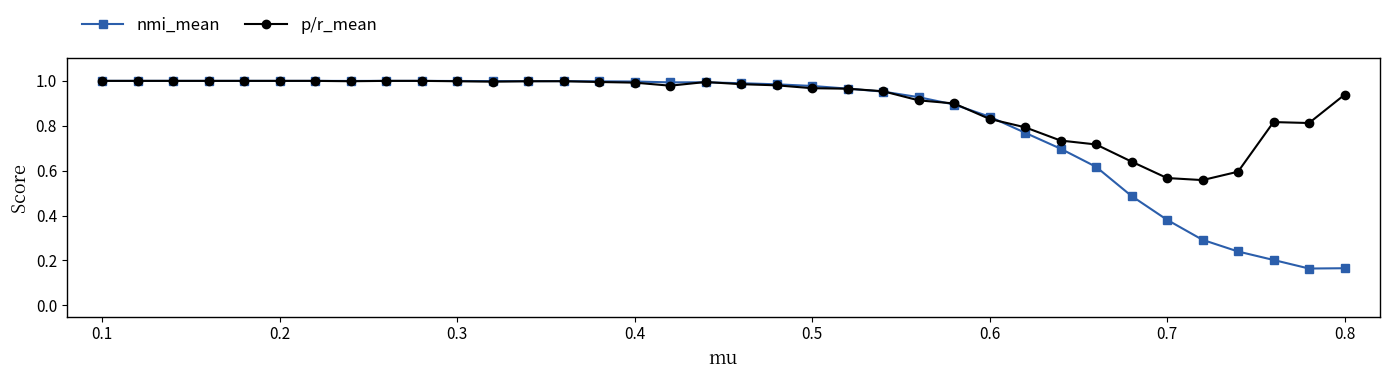

Which series has the largest total across all categories?

p/r_mean